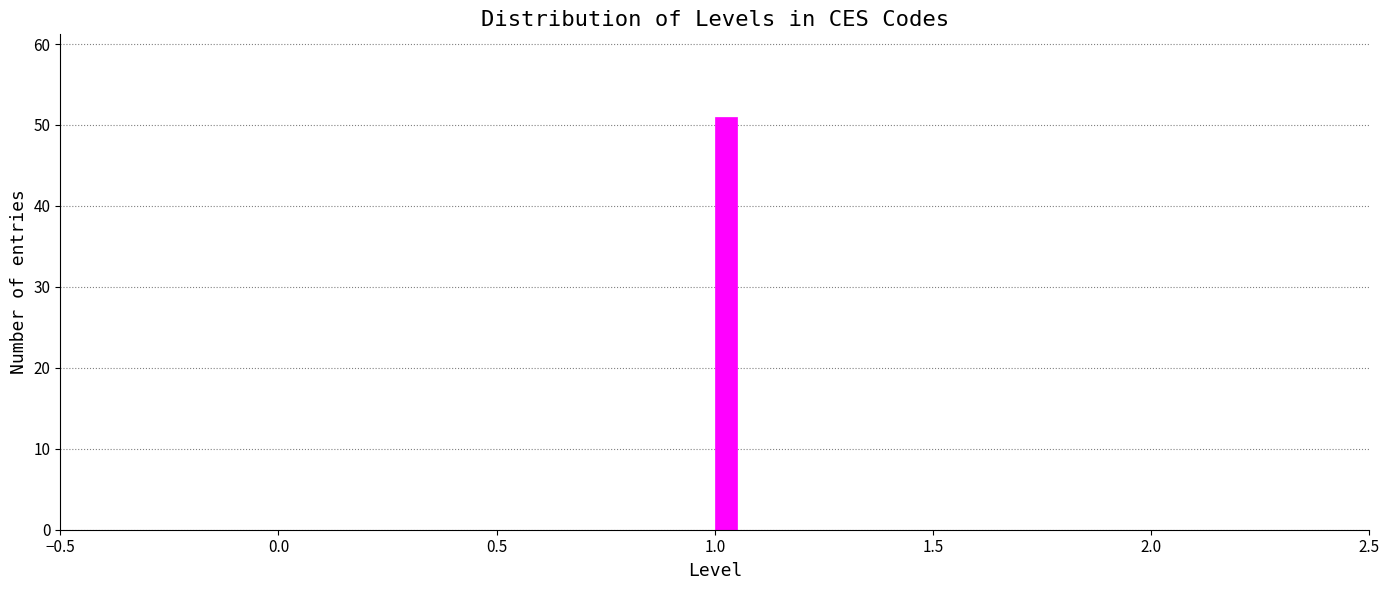

Around what value on the x-axis is the tallest bar? Give the approximate position of its centre, as read against the axis.

1.05